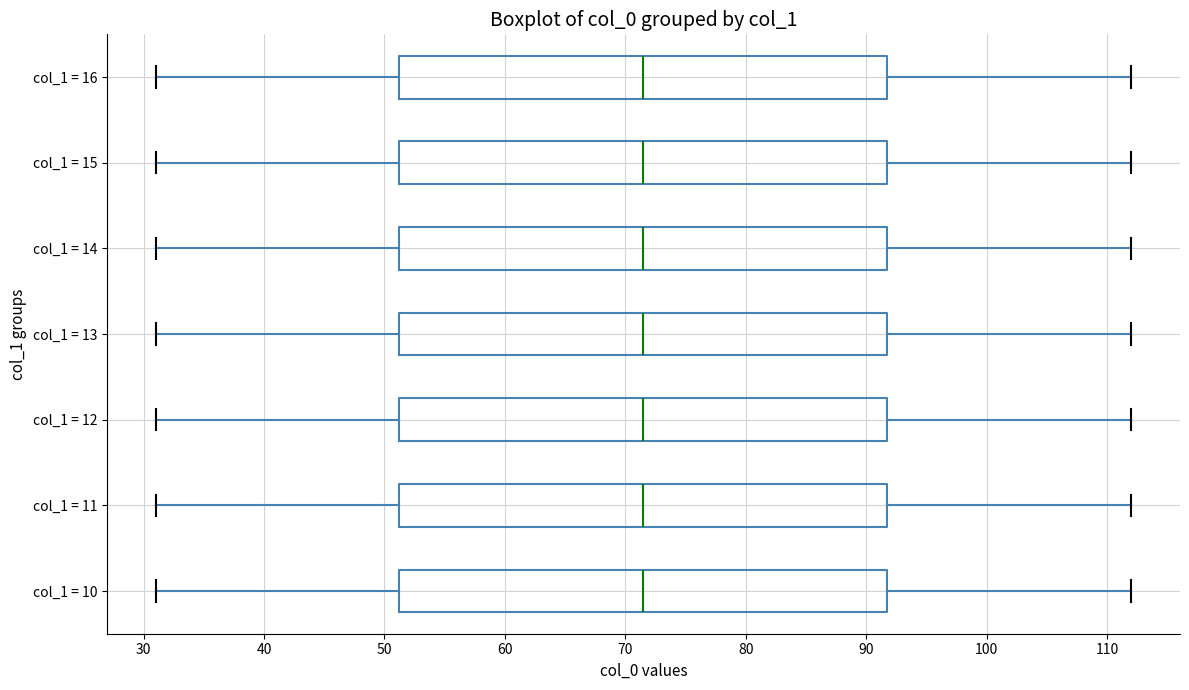

Where does the right whisker of the box for col_1 = 14 end on the x-axis? The values are not printed on the chart, so give them approximately, as read against the axis.

112